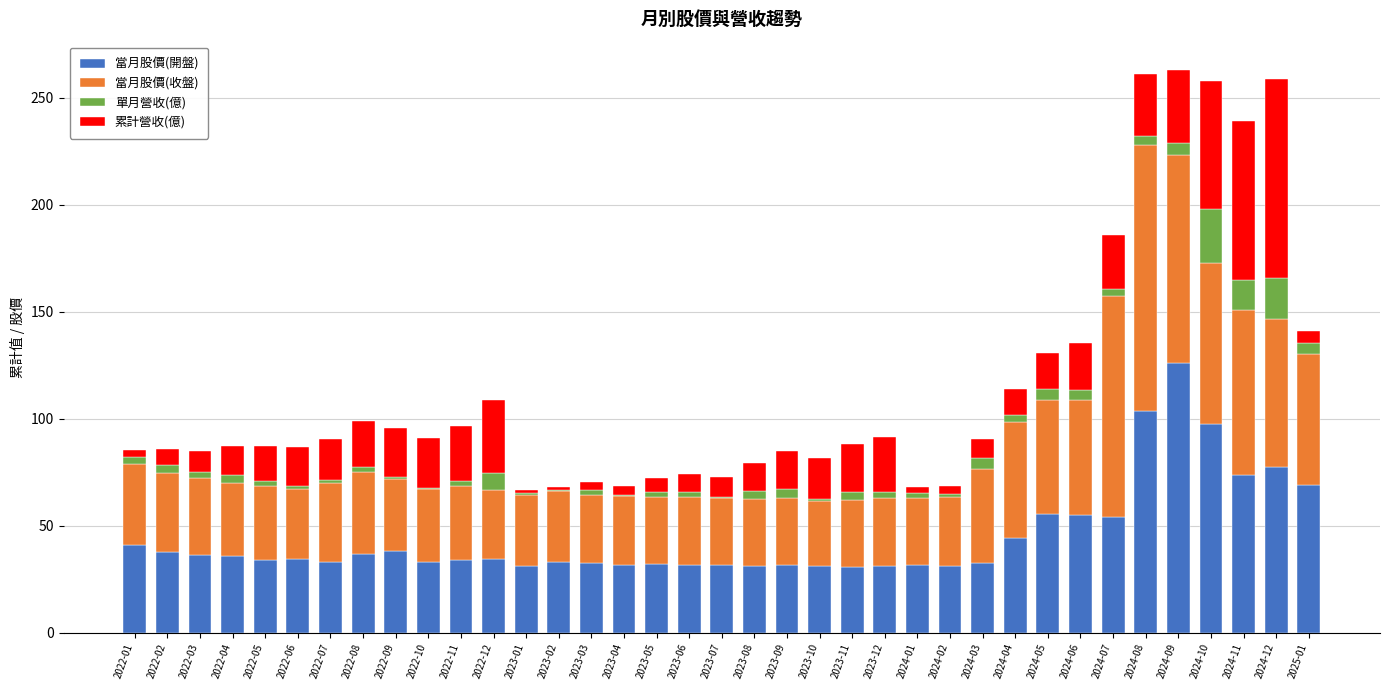

What is the highest value of the 當月股價(開盤) series?

126.0